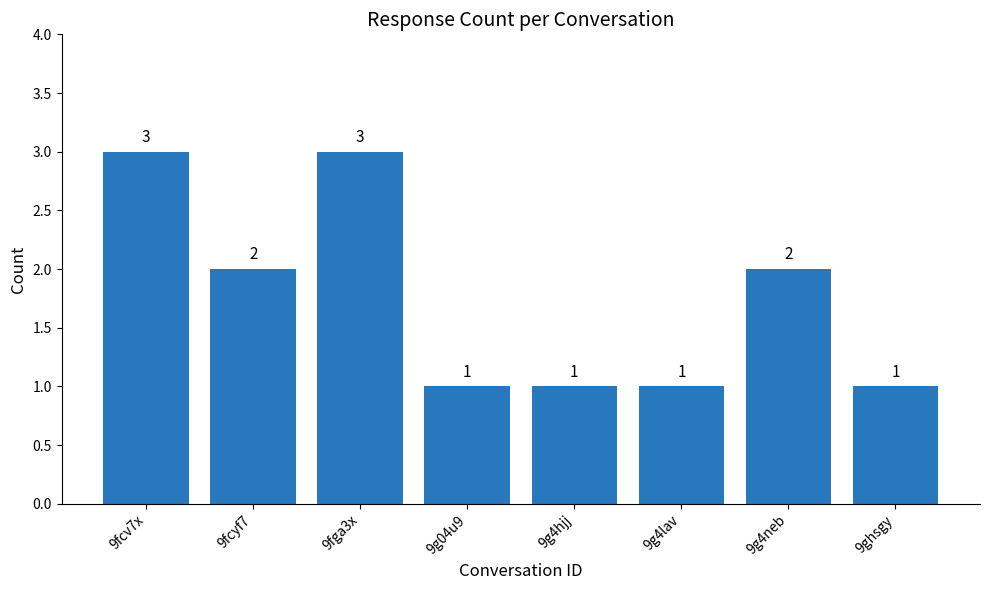

What is the label of the 5th bar from the left?

9g4hjj